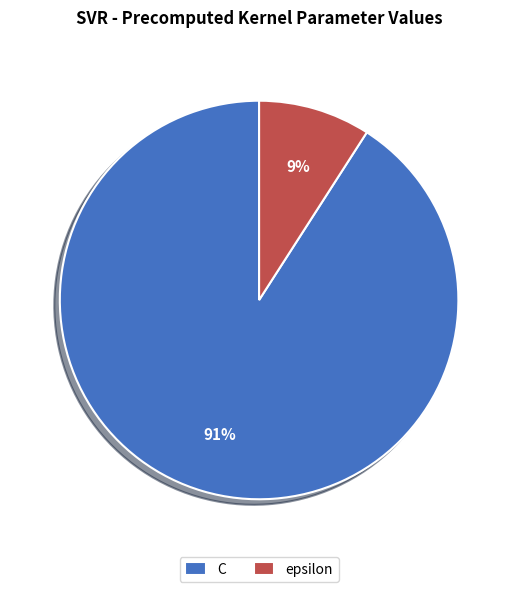

To the nearest percent, what is the difference between the largest and smallest slice percentages?

82%